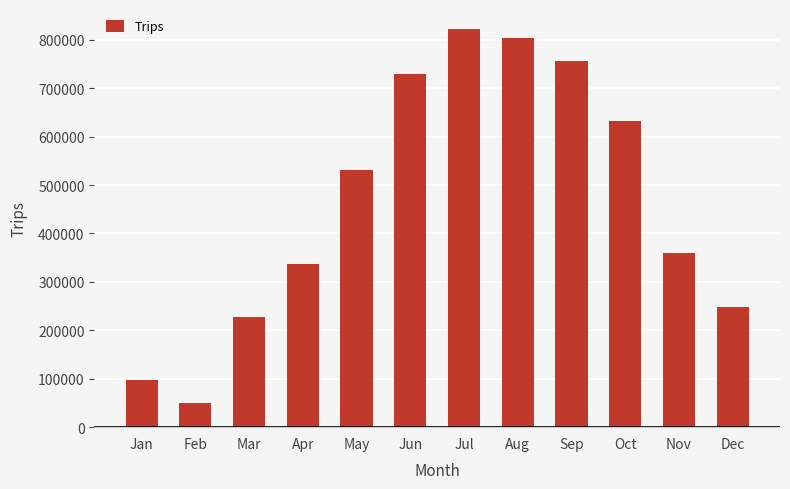

Where is the data nearest to the value 436017?

Nov